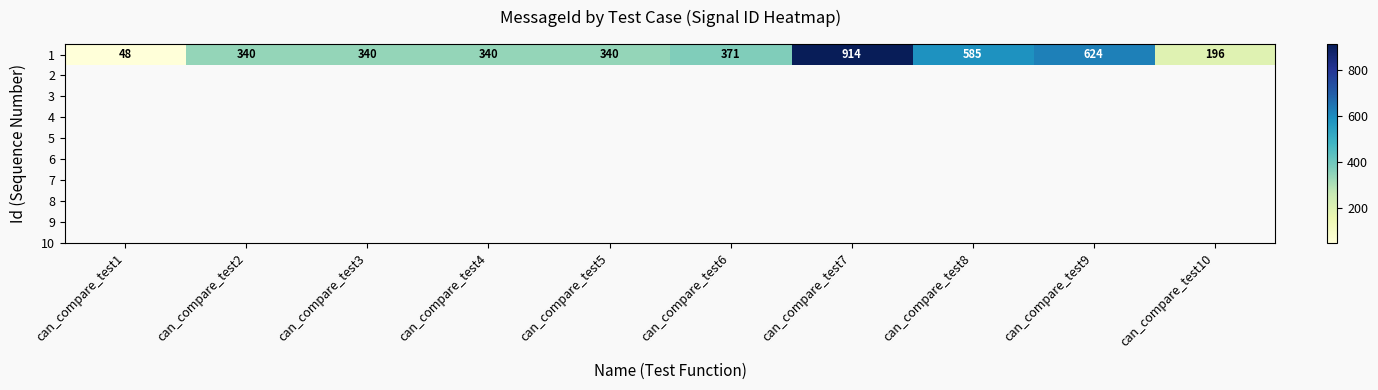

Is it true that the value at can_compare_test1 is 48?

True